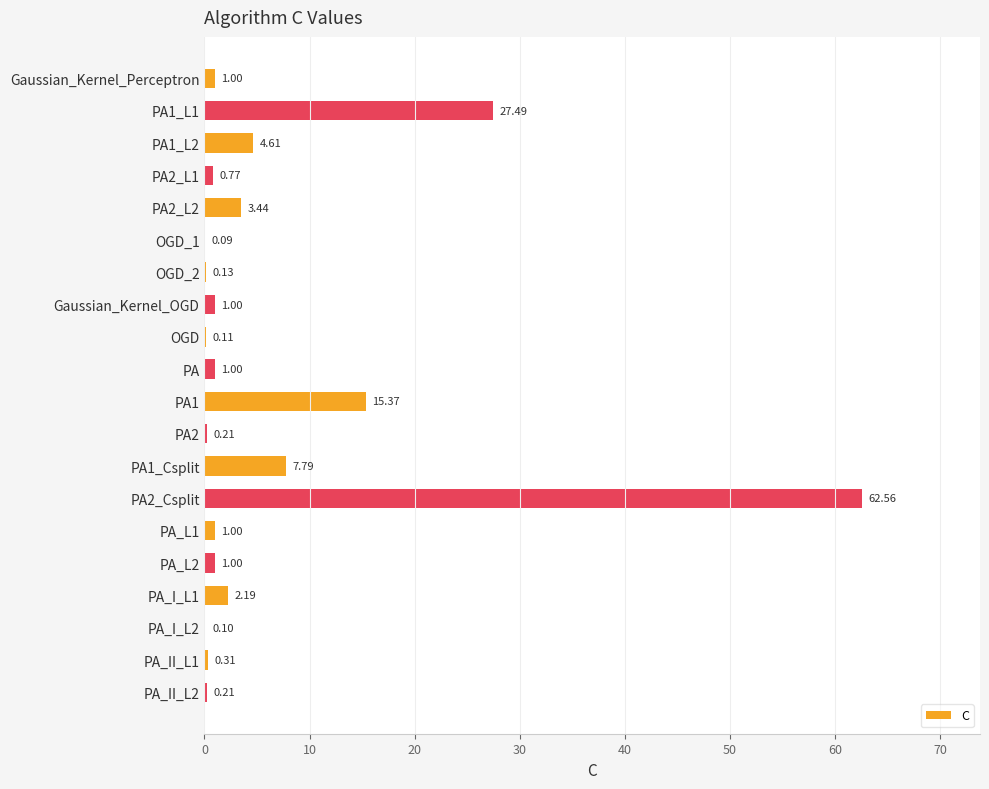

What is the sum of the values at OGD_2 and PA1_Csplit?

7.9